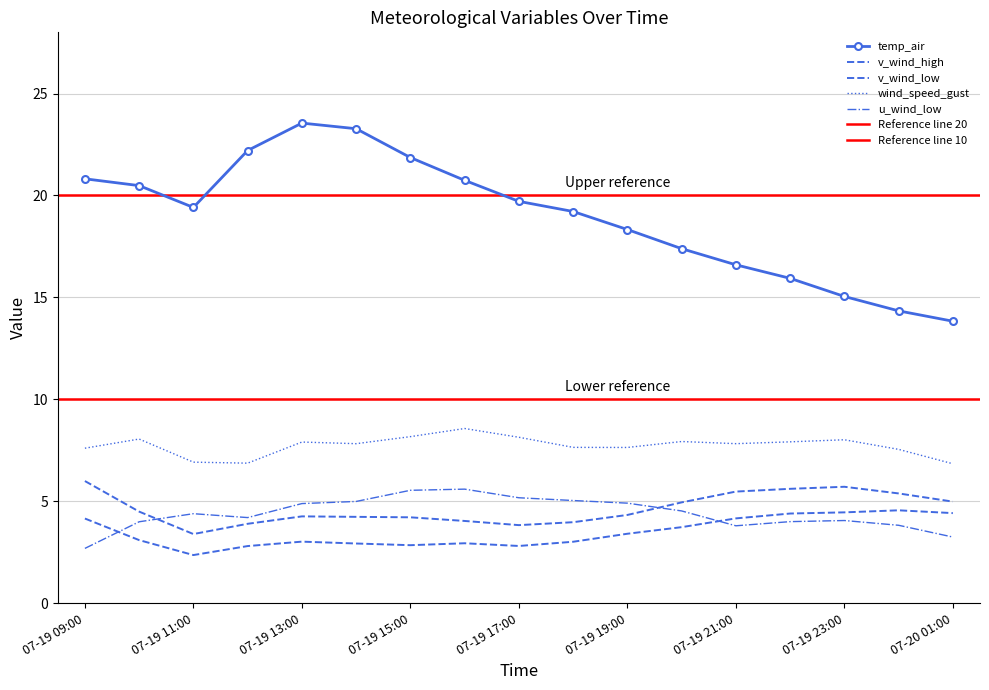

What is the sum of all v_wind_low values?

59.1